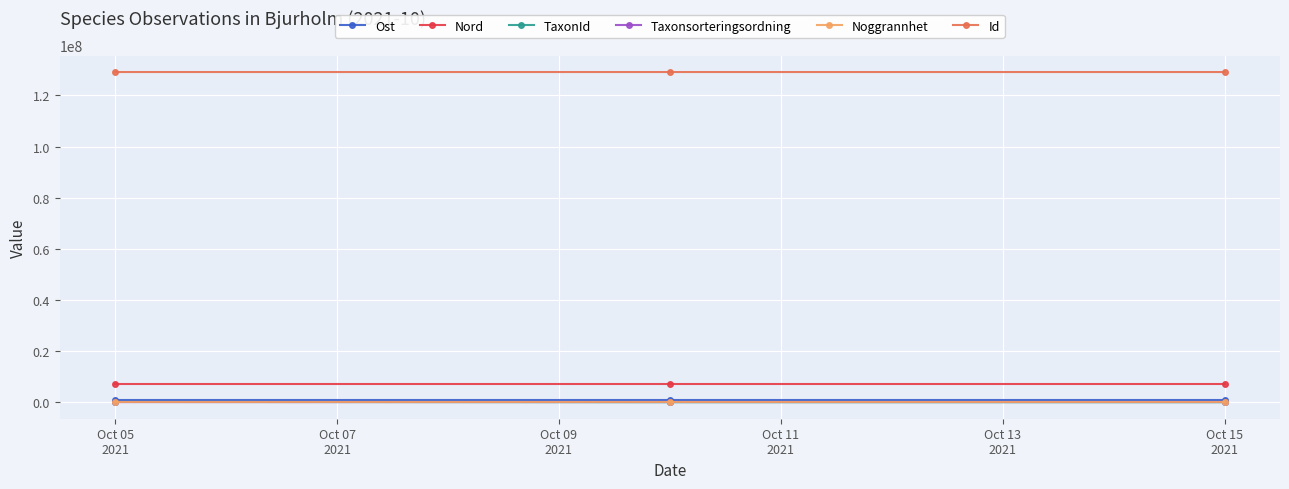

At how many categories does at least one series exceed 72553179?

3